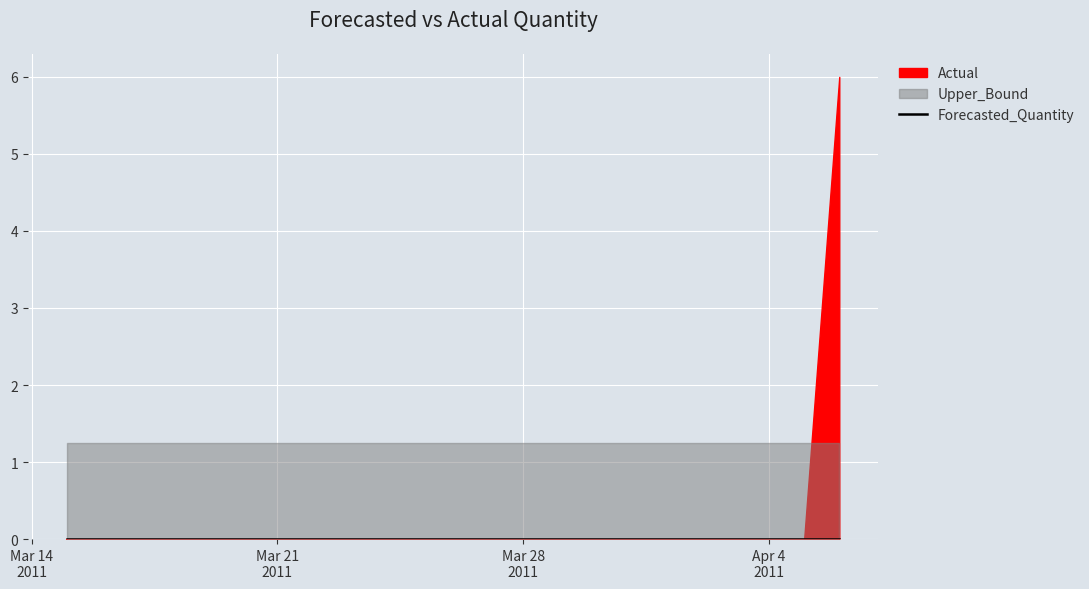

What is the total value across all series at 2011-03-24?

1.3